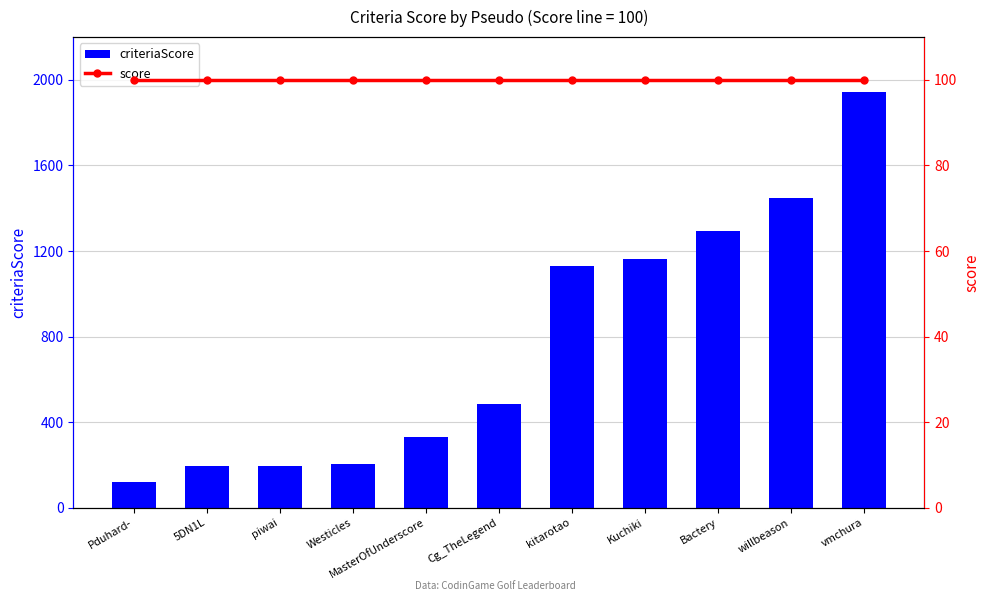

Reading left to right, what are all the values shown in this chart?

criteriaScore: Pduhard-=119	5DN1L=196	piwai=196	Westicles=207	MasterOfUnderscore=329	Cg_TheLegend=485	kitarotao=1129	Kuchiki=1163	Bactery=1295	willbeason=1447	vmchura=1945
score: Pduhard-=100	5DN1L=100	piwai=100	Westicles=100	MasterOfUnderscore=100	Cg_TheLegend=100	kitarotao=100	Kuchiki=100	Bactery=100	willbeason=100	vmchura=100